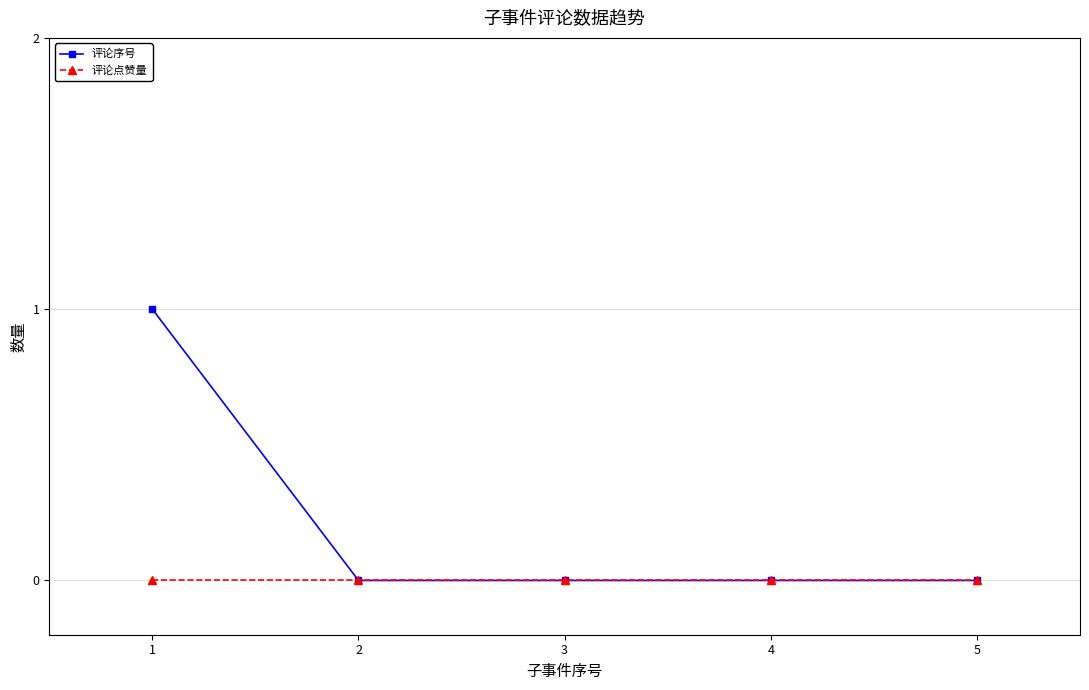

Which series has the widest spread of values?

评论序号